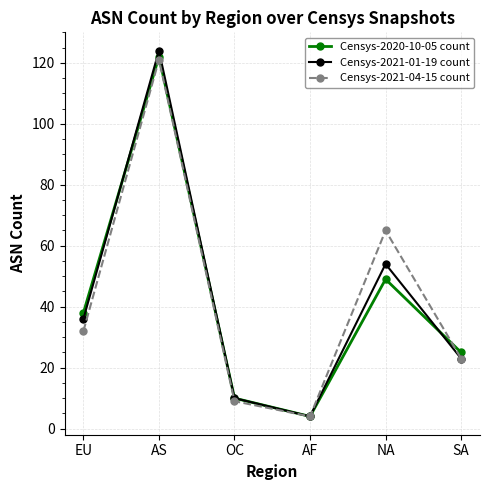

Which series has the widest spread of values?

Censys-2021-01-19 count